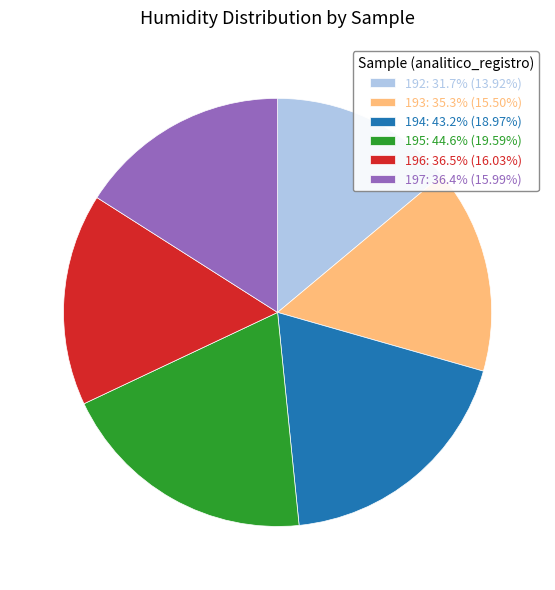

Is it true that 196 is 25% of the pie?

False